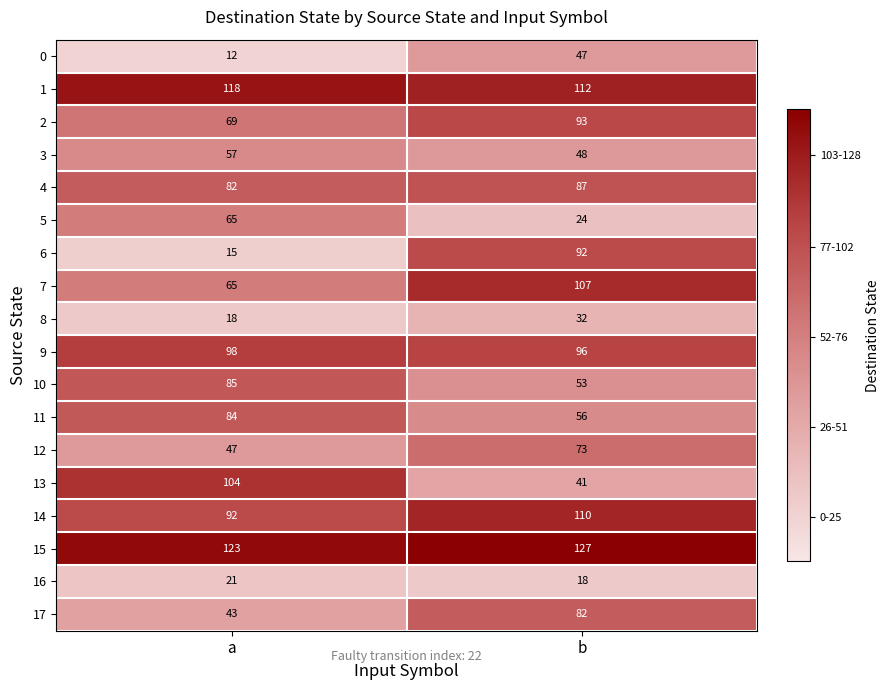

Rank the series by their maximum value, from highest to lowest.

15, 1, 14, 7, 13, 9, 2, 6, 4, 10, 11, 17, 12, 5, 3, 0, 8, 16